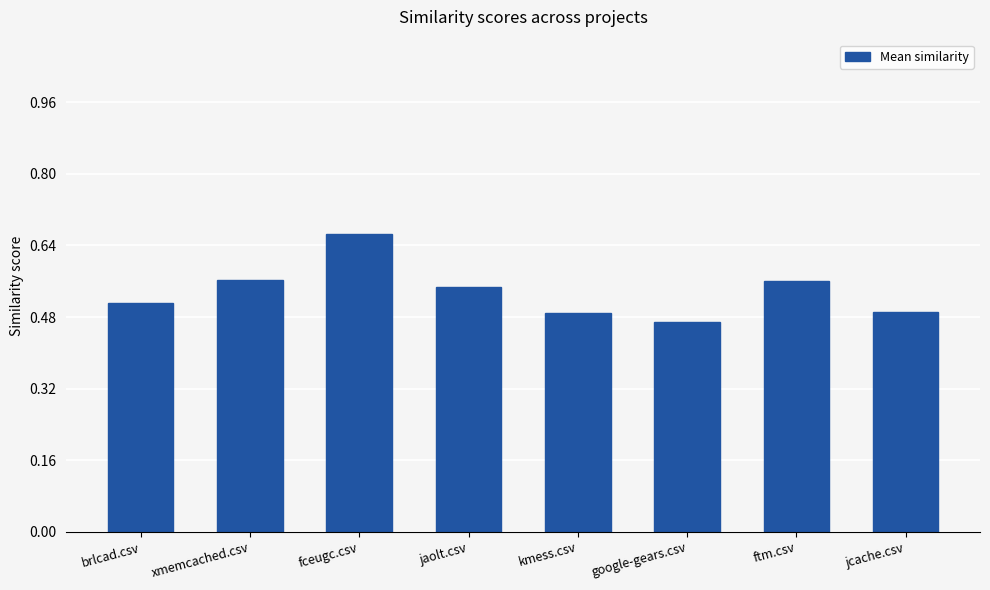

Which label corresponds to the smallest value in the chart?

google-gears.csv